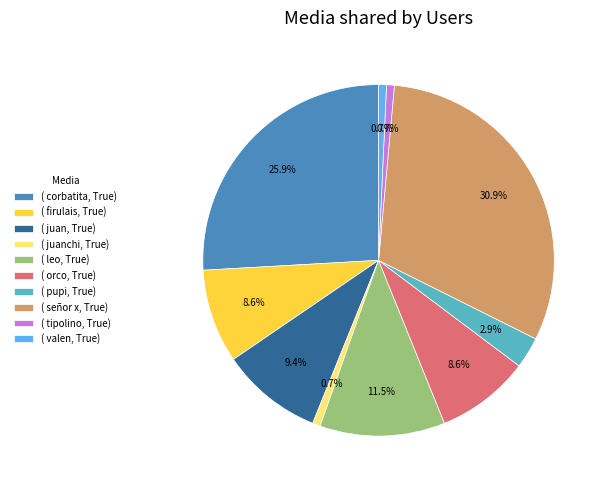

What is the largest slice in the pie chart?

( señor x, True)